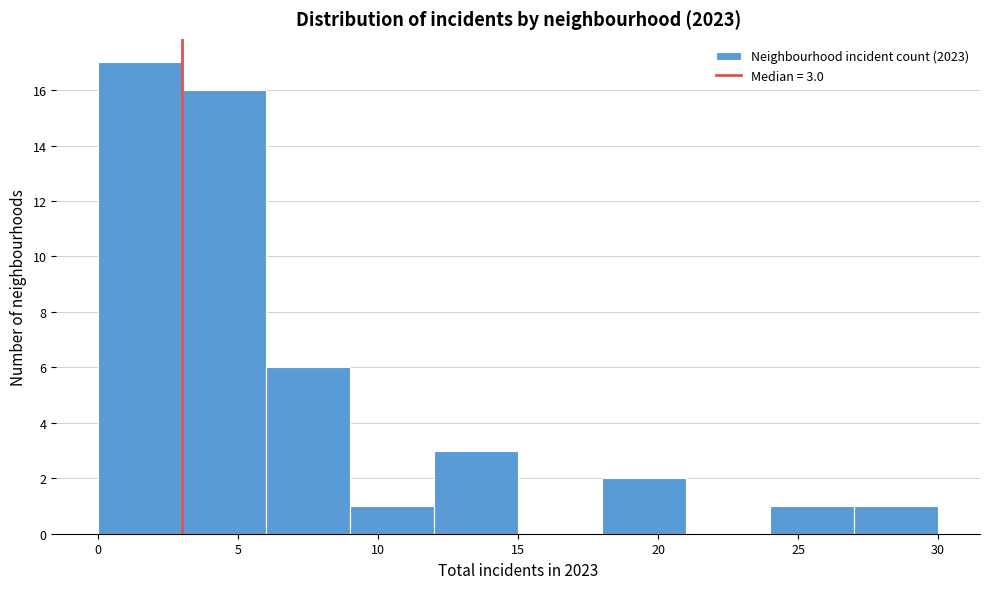

Over which range of the x-axis is the bar tallest?

0 to 3